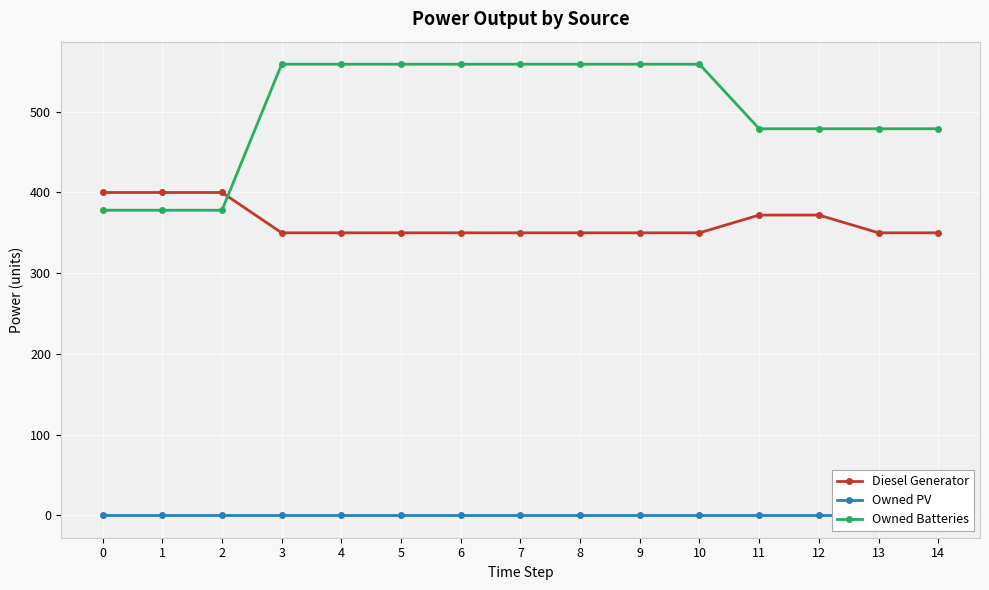

What is the value of the Diesel Generator point at the 5th from the left?

350